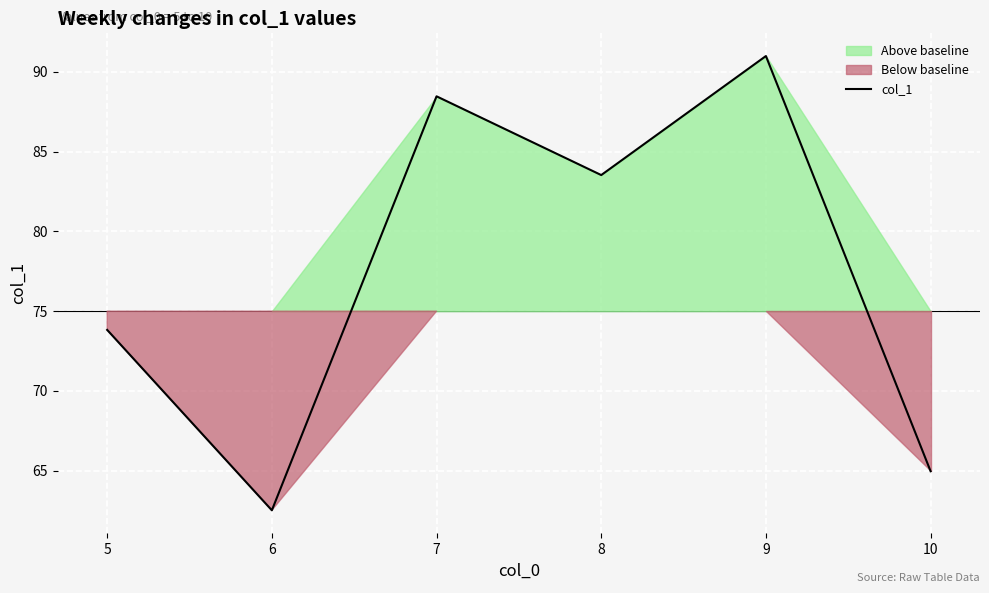

Count the number of categories in the chart.

6